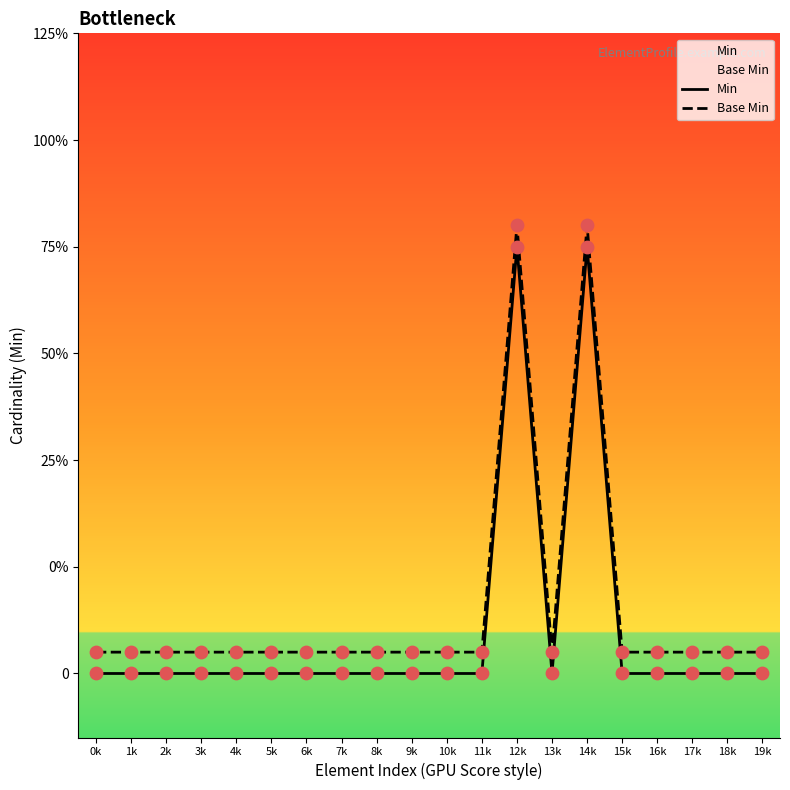

At which category is the sum across all series the highest?

12k